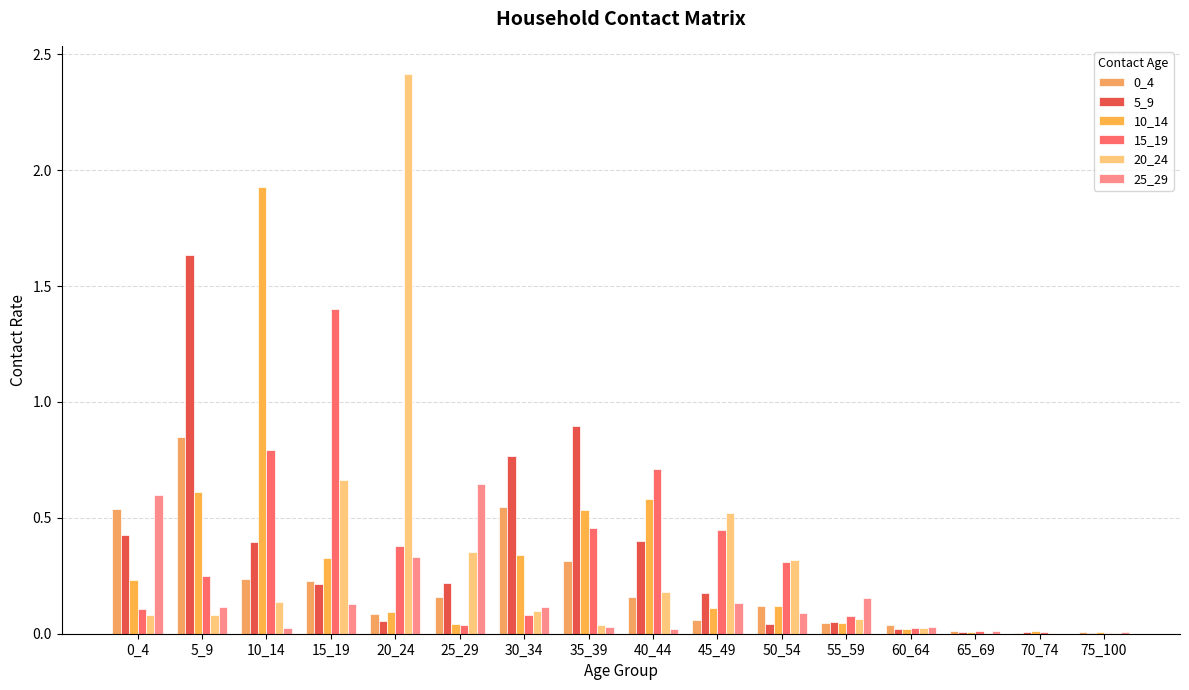

True or false: 10_14 has a value of 0.0 at 60_64.

True